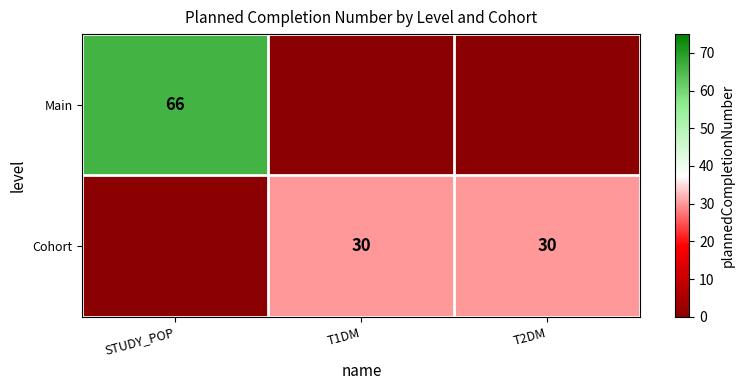

The value of Main at STUDY_POP is 23. True or false?

False